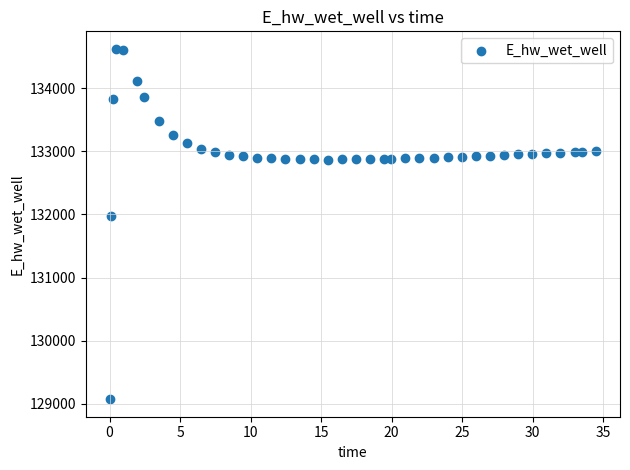

What is the range of X values (max minus min)?

34.4